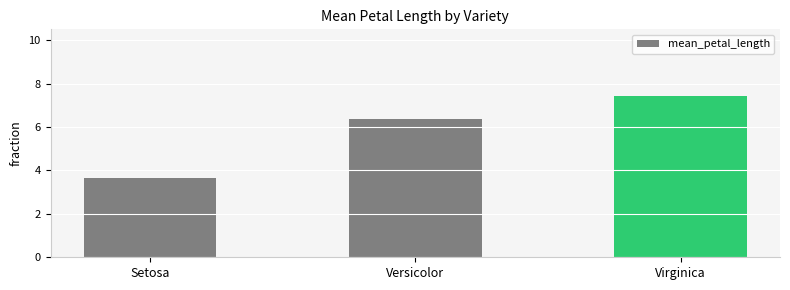

Rank the categories by value from highest to lowest.

Virginica, Versicolor, Setosa